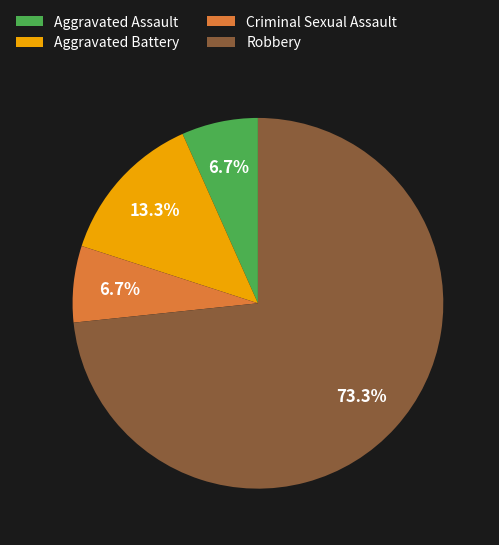

What percentage is the Aggravated Assault slice, to the nearest percent?

7%